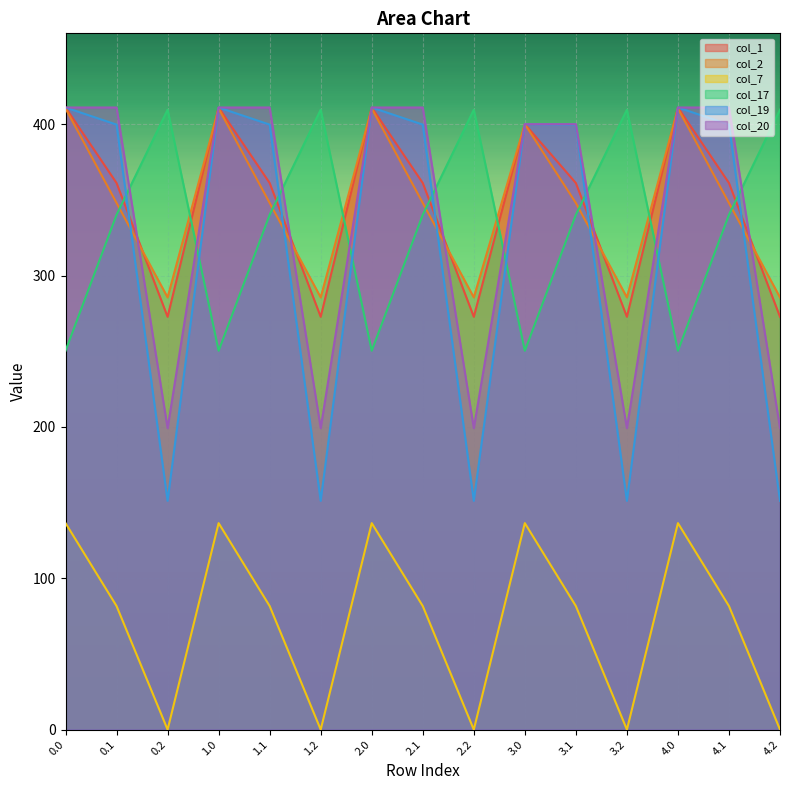

Where does the col_17 series first go above 340?

0.1